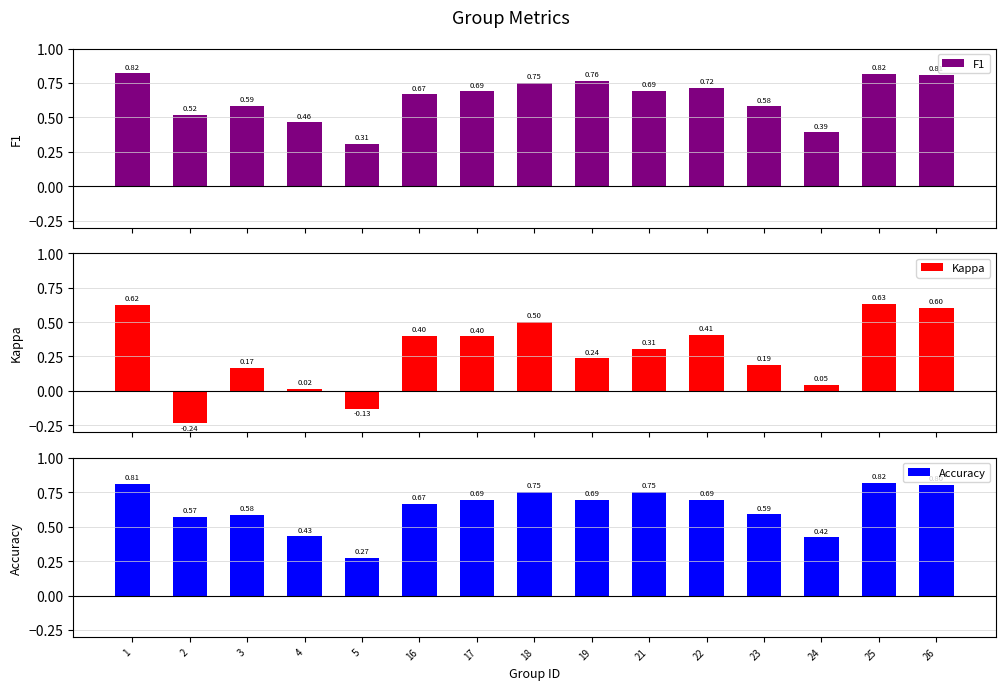

How many groups of bars are there?

15